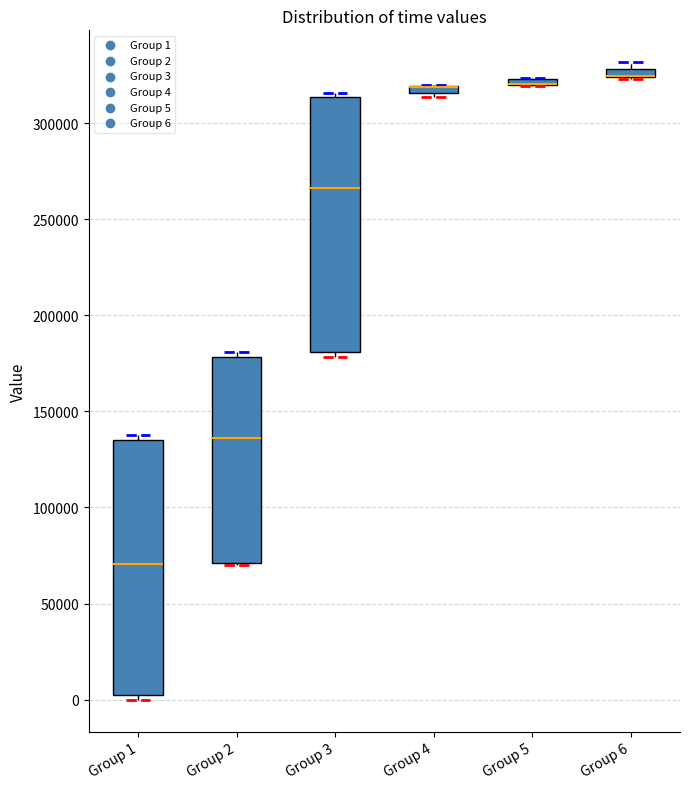

Where is the lower edge of the box for Group 3 on the y-axis? The values are not printed on the chart, so give them approximately, as read against the axis.

180000